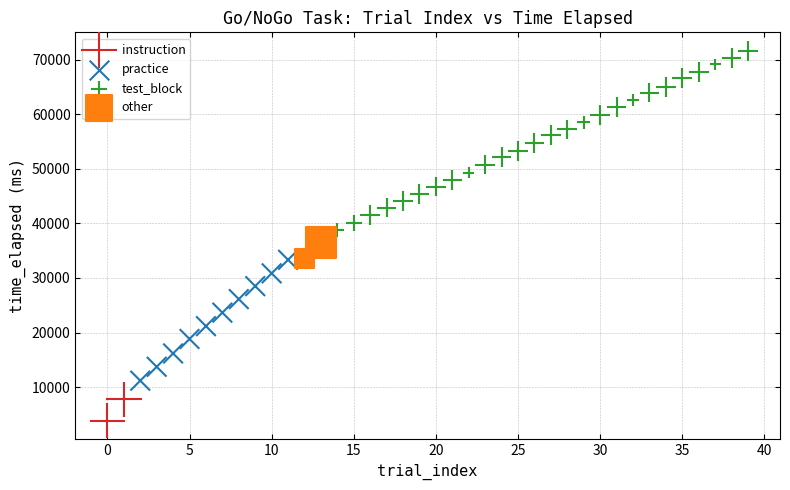

Which series has the largest Y range (max minus min)?

test_block